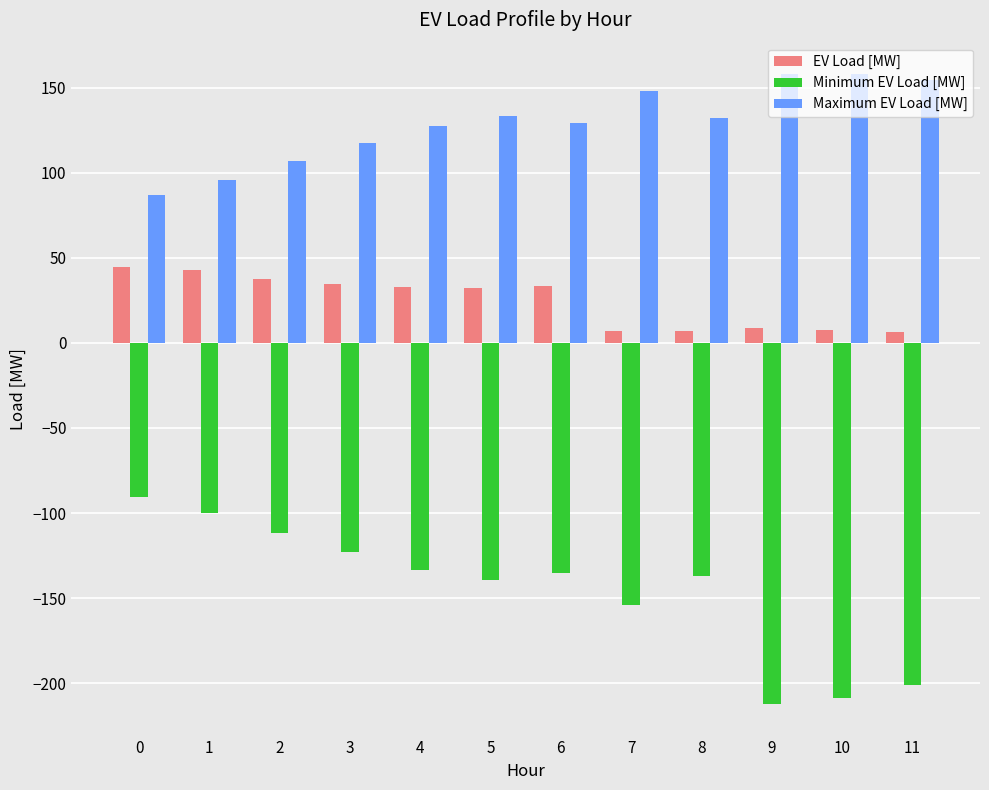

What is the total value across all series at 1?

38.8